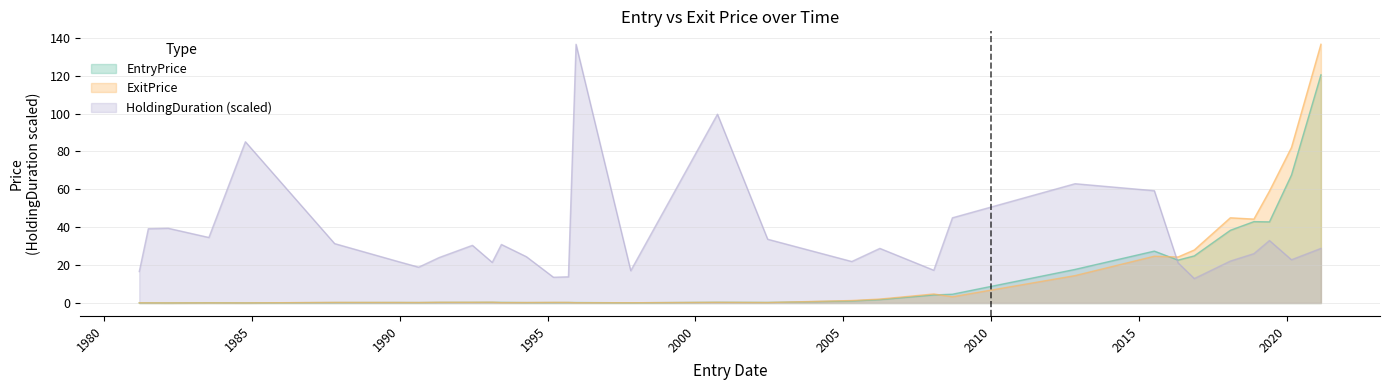

Which series has the largest total across all categories?

HoldingDuration (scaled)